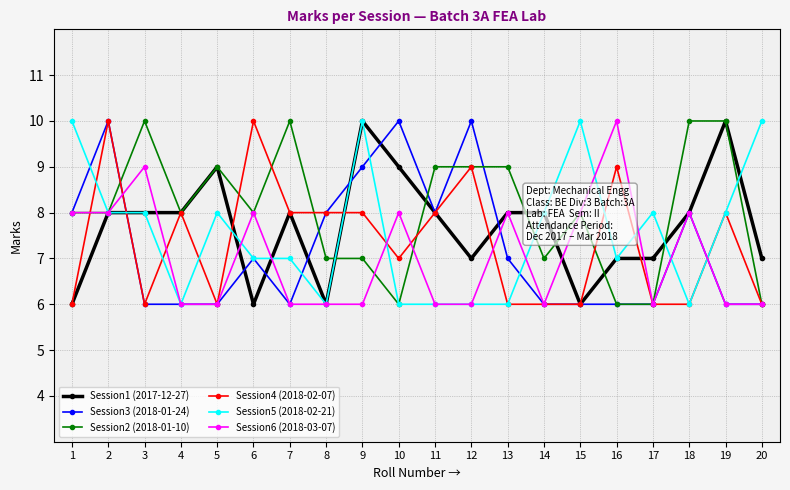

What is the value of the Session1 (2017-12-27) point at the 18th from the left?

8